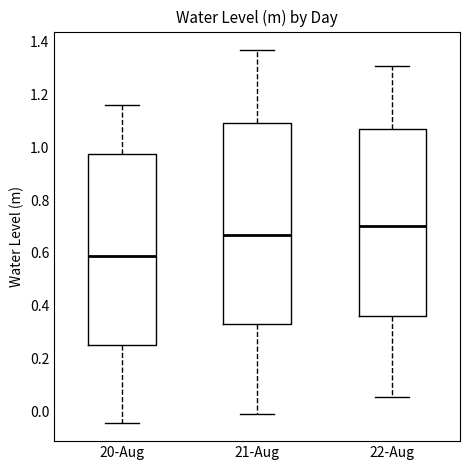

Where does the upper whisker of the box for 20-Aug end on the y-axis? The values are not printed on the chart, so give them approximately, as read against the axis.

1.16